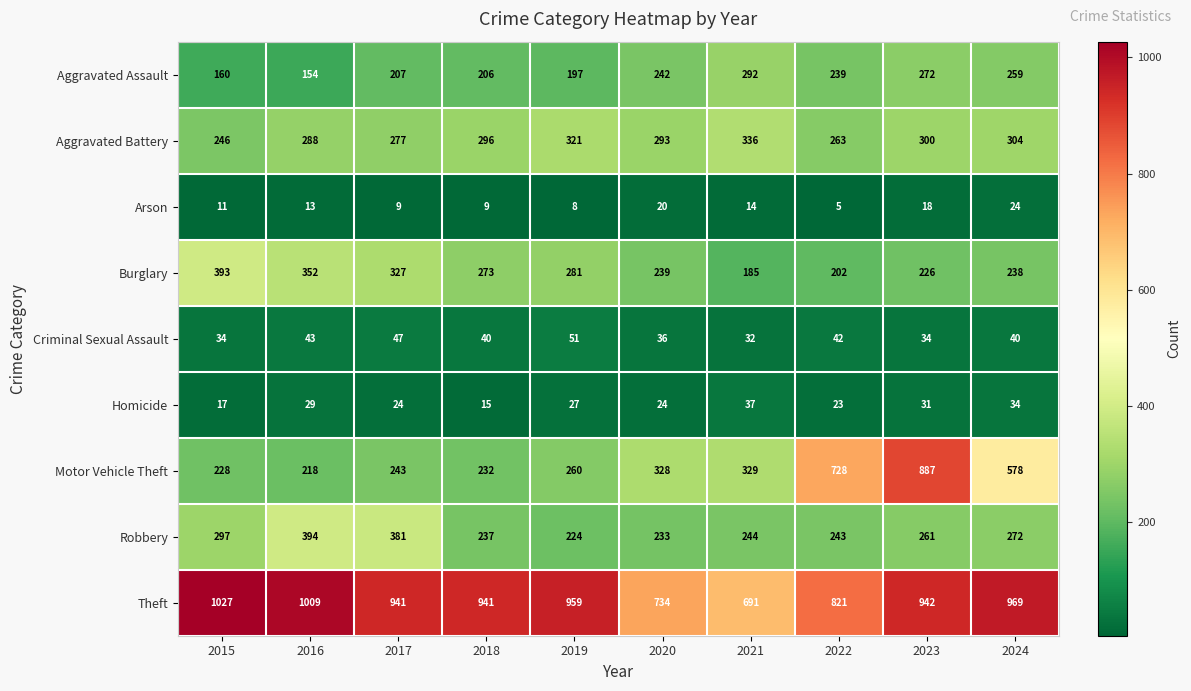

Between 2015 and 2017, which series saw the biggest shift?

Theft